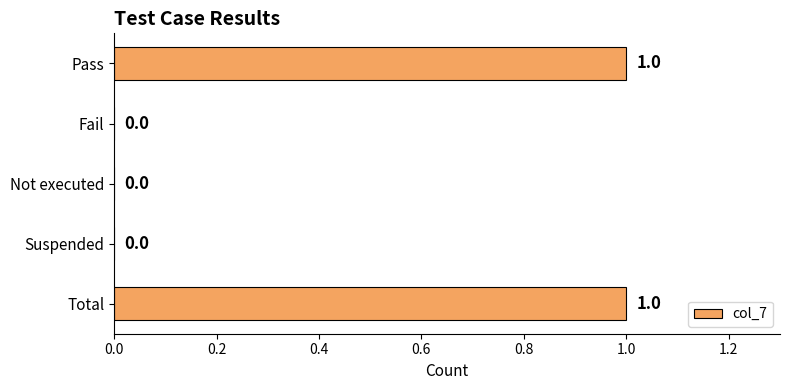

True or false: the data shows -1 at Not executed.

False